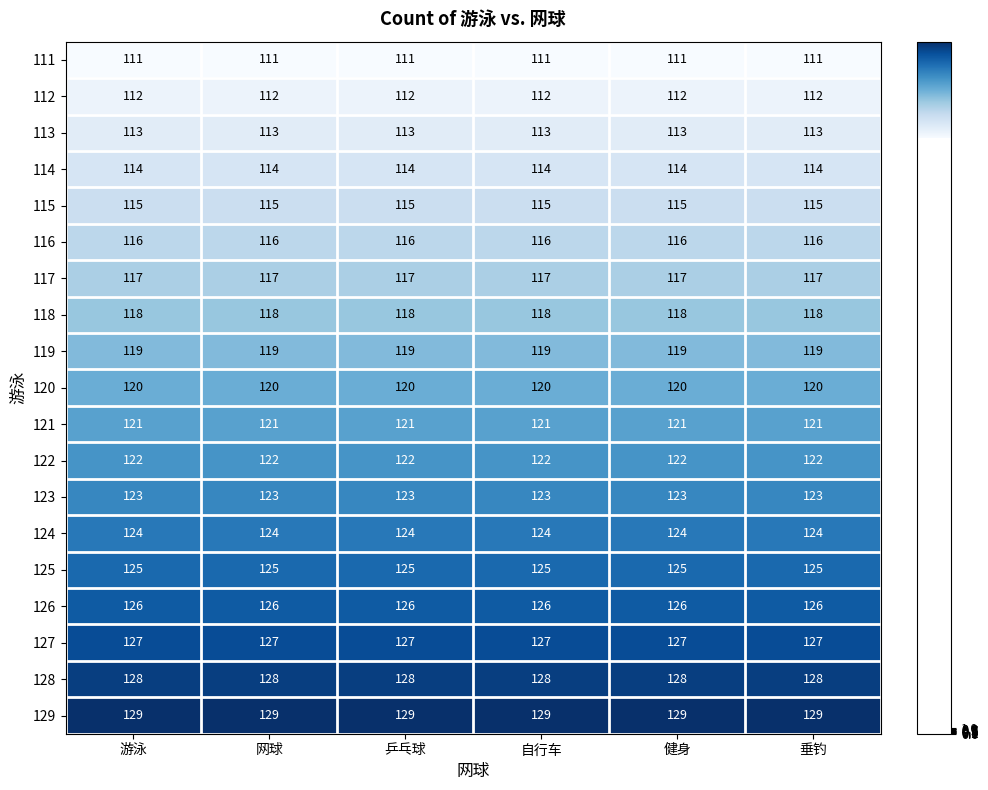

What is the spread (max minus min) of values at 自行车?

18